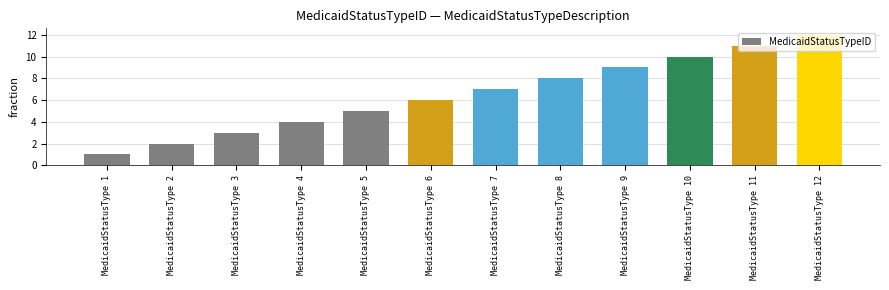

Reading left to right, what are all the values shown in this chart?

1	2	3	4	5	6	7	8	9	10	11	12